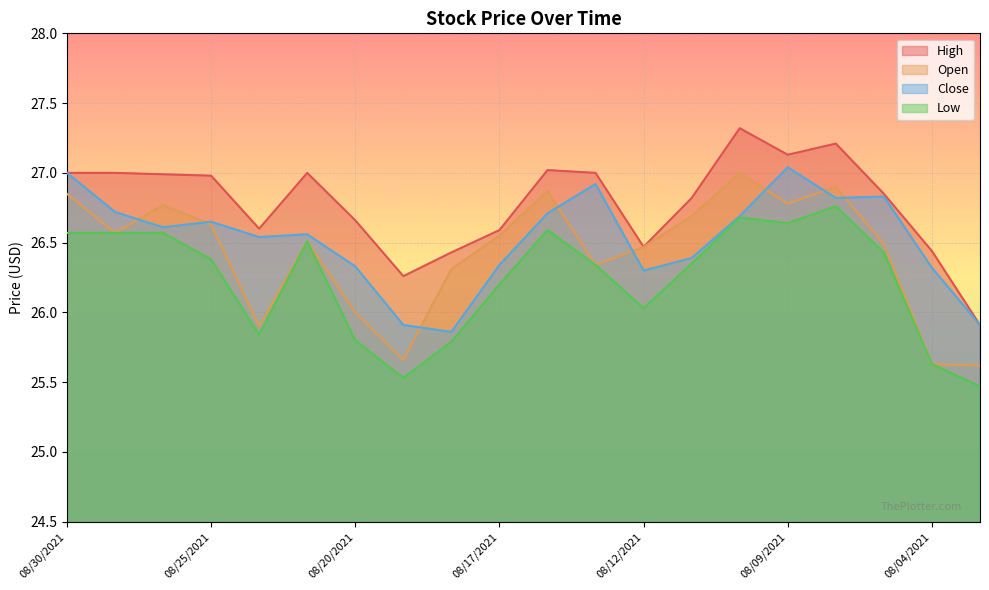

Which series ends up on top after the final intersection of Open and Close?

Close